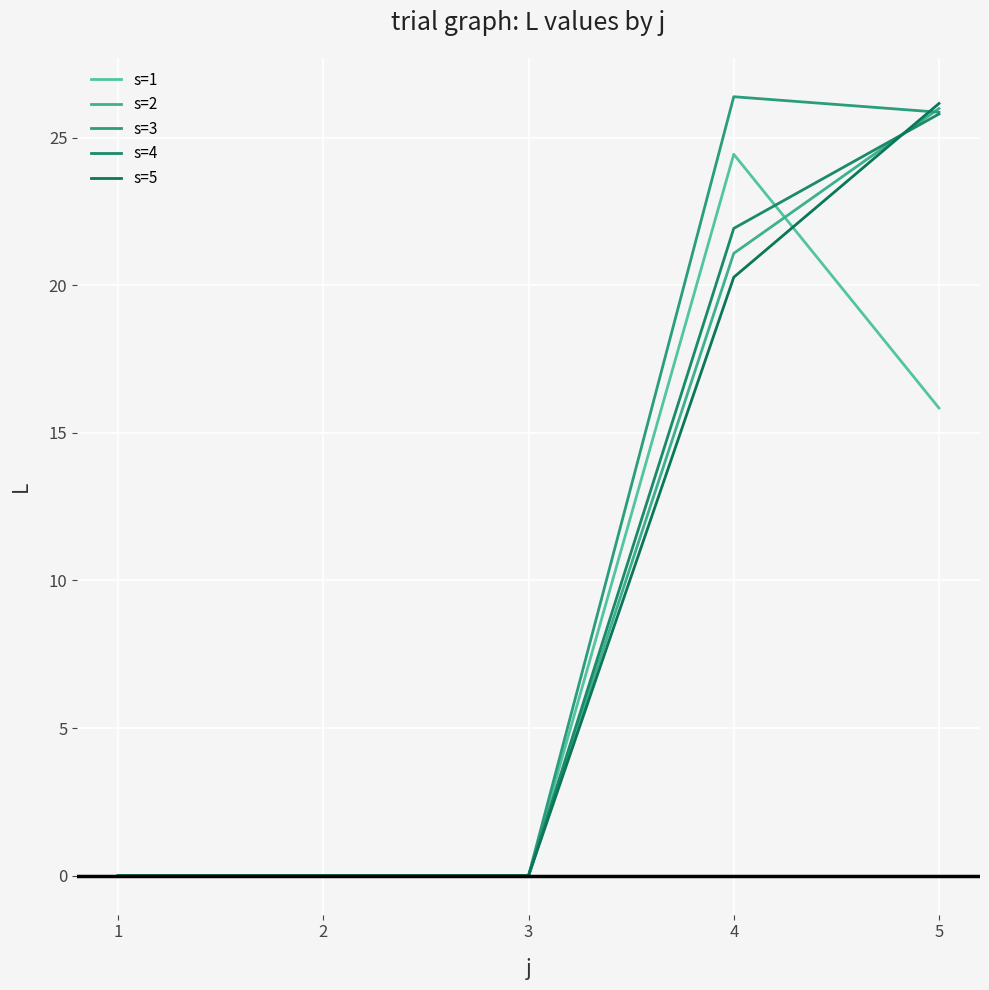

Which series has the largest range (max minus min)?

s=3